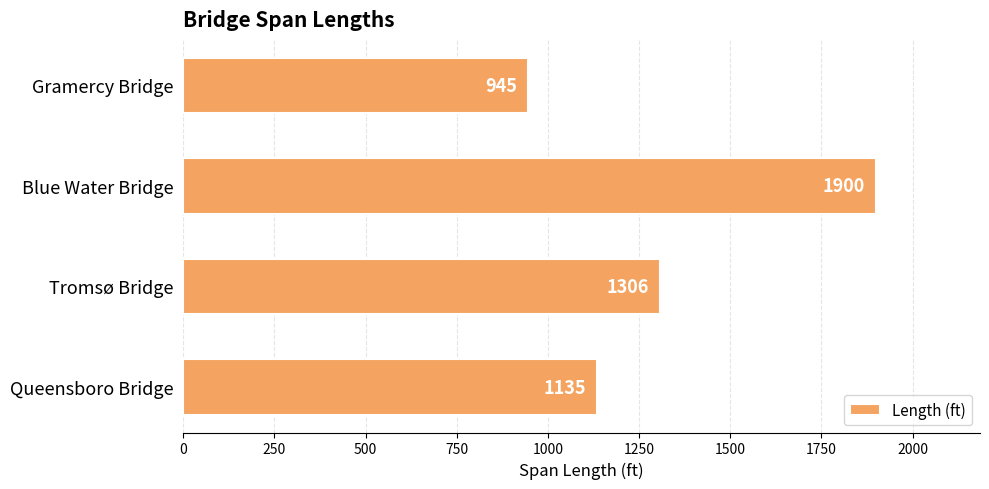

Rank the categories by value from highest to lowest.

Blue Water Bridge, Tromsø Bridge, Queensboro Bridge, Gramercy Bridge